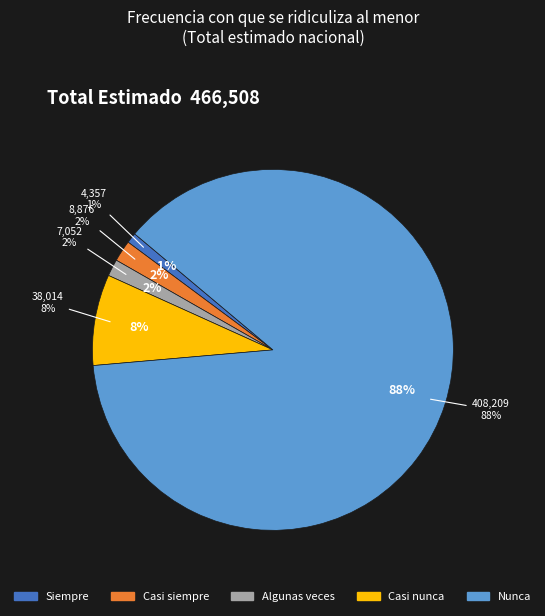

Between Algunas veces and Nunca, which is larger?

Nunca